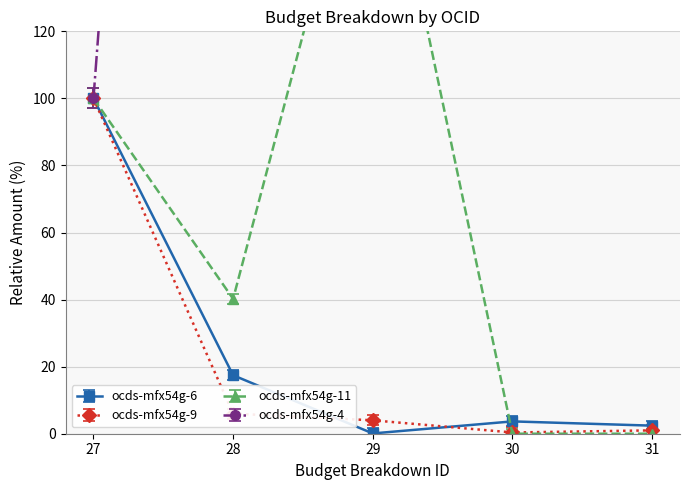

How many times do ocds-mfx54g-11 and ocds-mfx54g-4 cross each other?

2